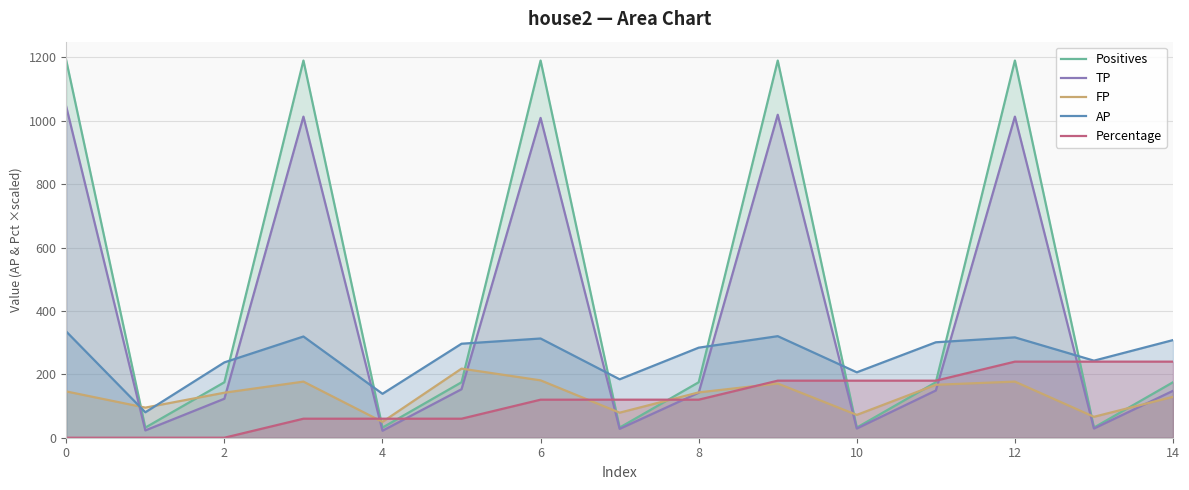

How many times do AP and FP cross each other?

2